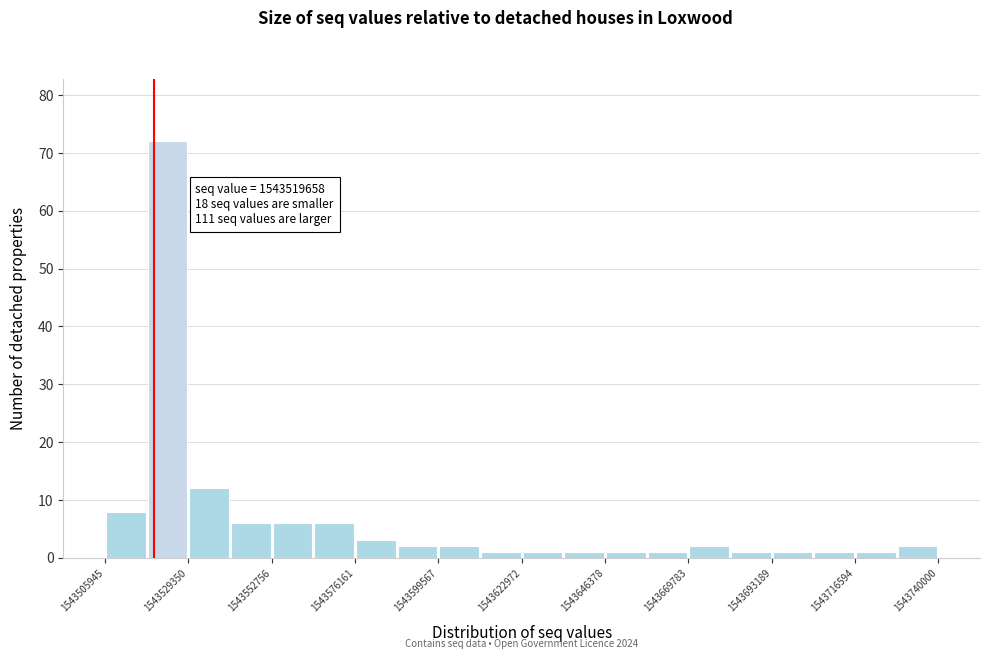

Around what value on the x-axis is the tallest bar? Give the approximate position of its centre, as read against the axis.

1543525000